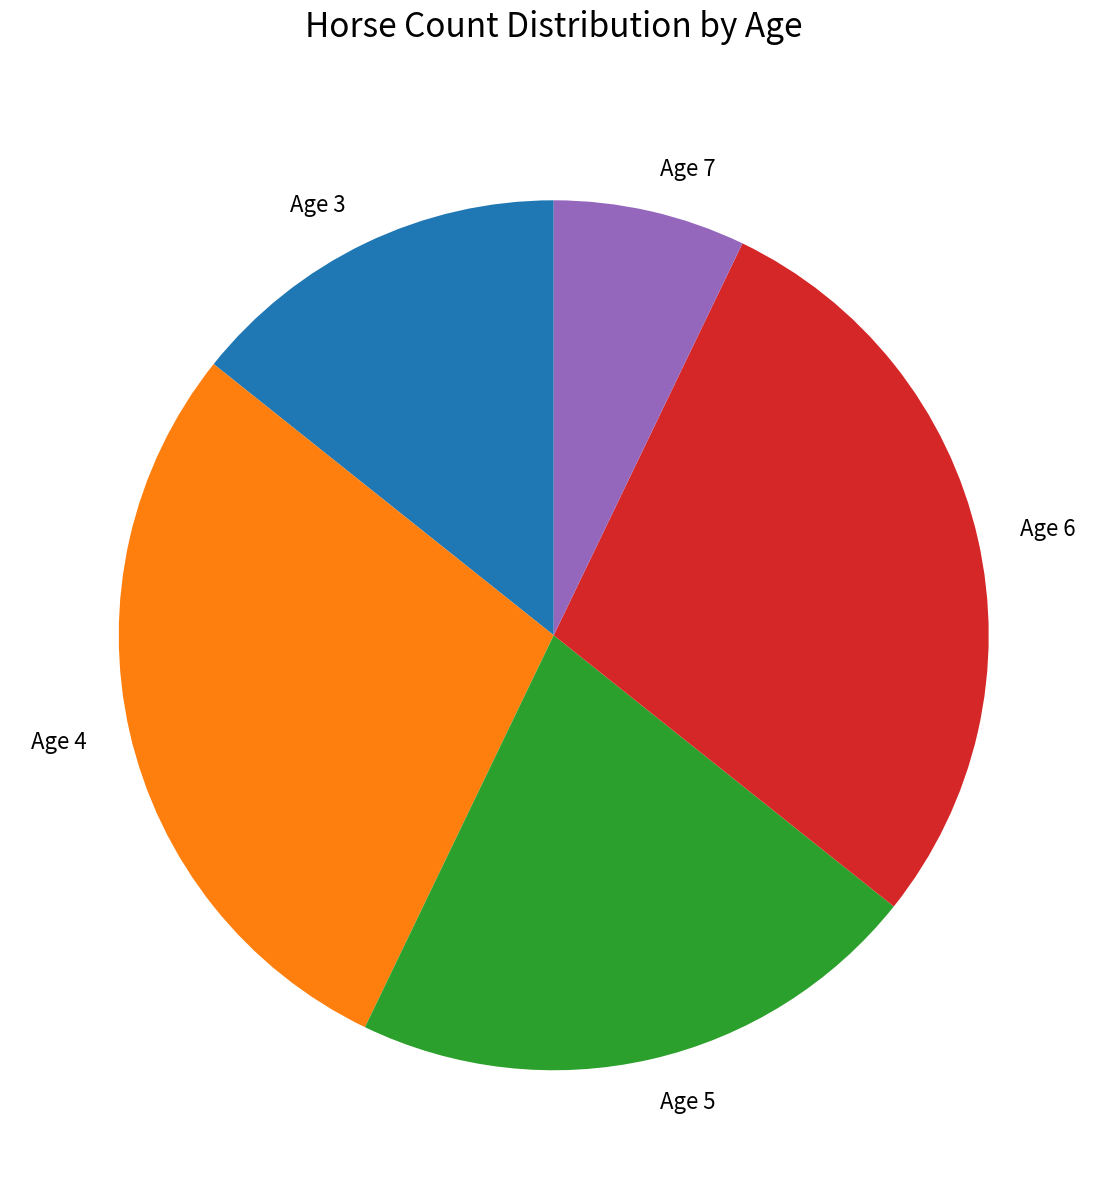

True or false: Age 3 accounts for 14% of the total.

True